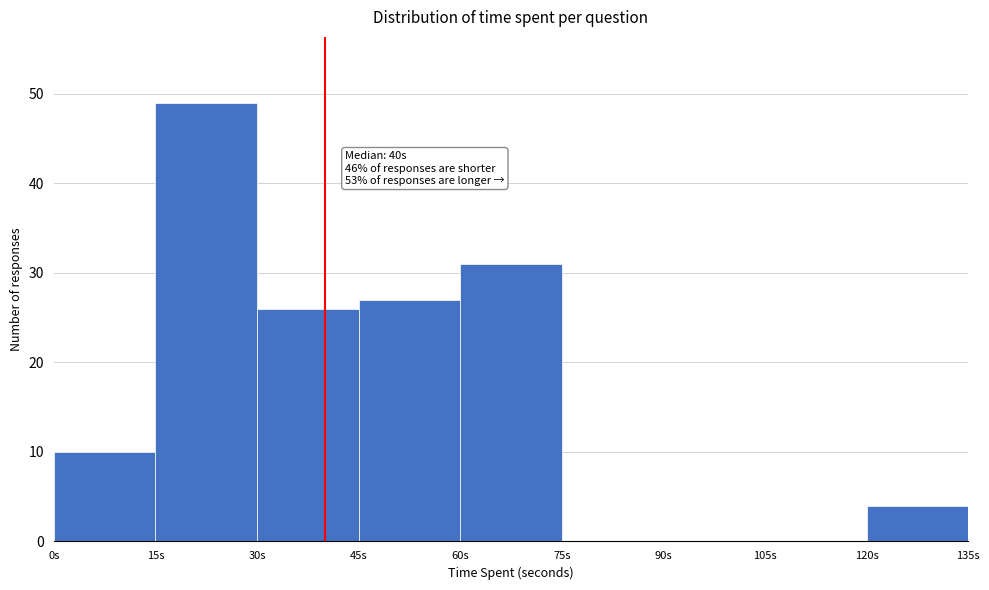

Over which range of the x-axis is the bar tallest?

15 to 30